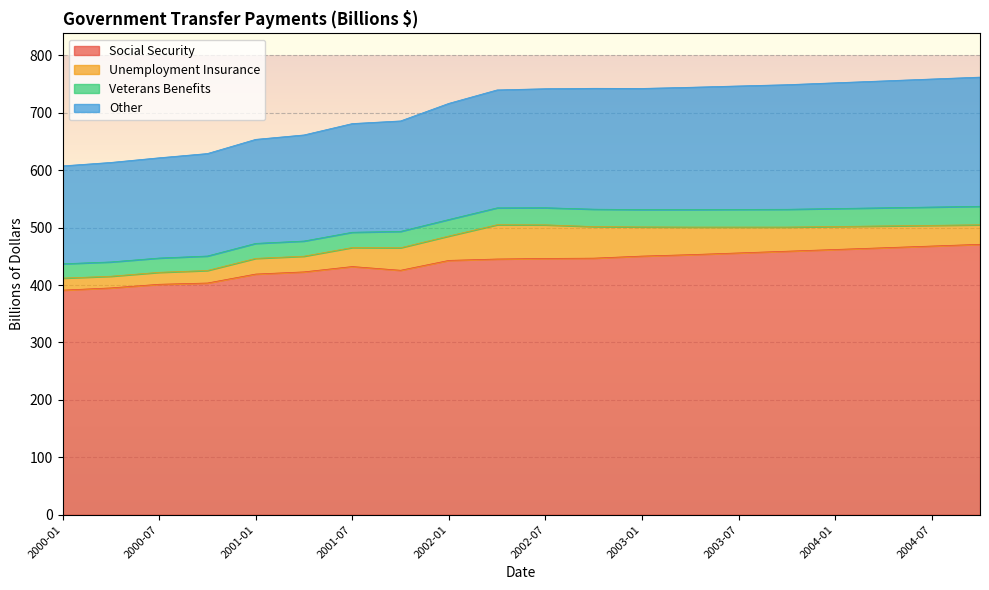

At which label is Social Security closest to 431?

2001-07